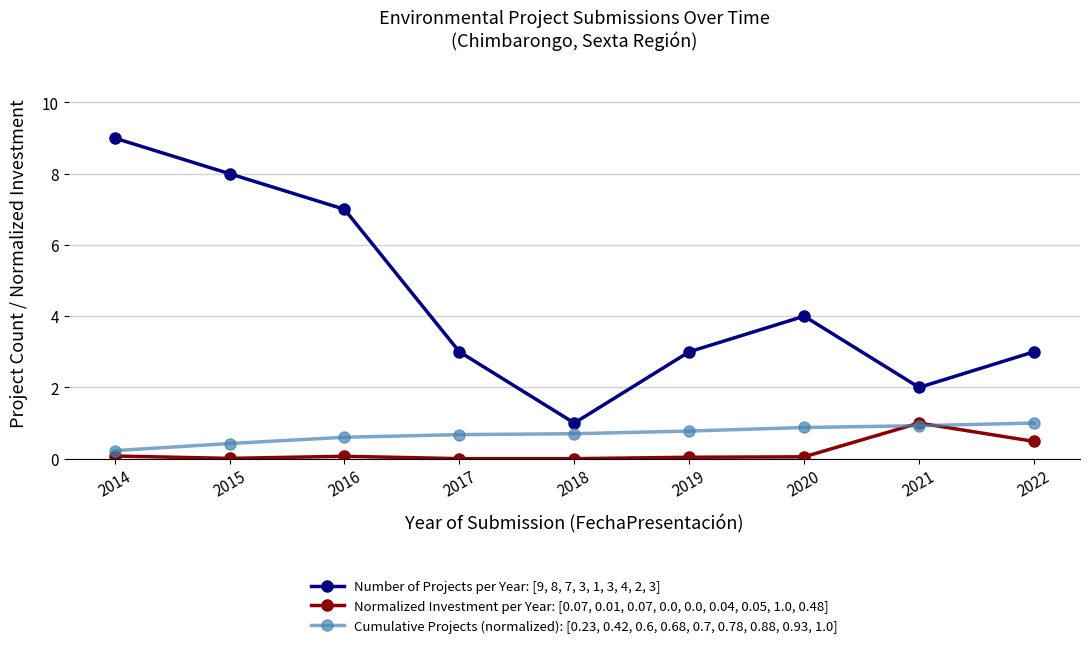

True or false: Cumulative Projects (normalized): [0.23, 0.42, 0.6, 0.68, 0.7, 0.78, 0.88, 0.93, 1.0] and Number of Projects per Year: [9, 8, 7, 3, 1, 3, 4, 2, 3] intersect in this chart.

False